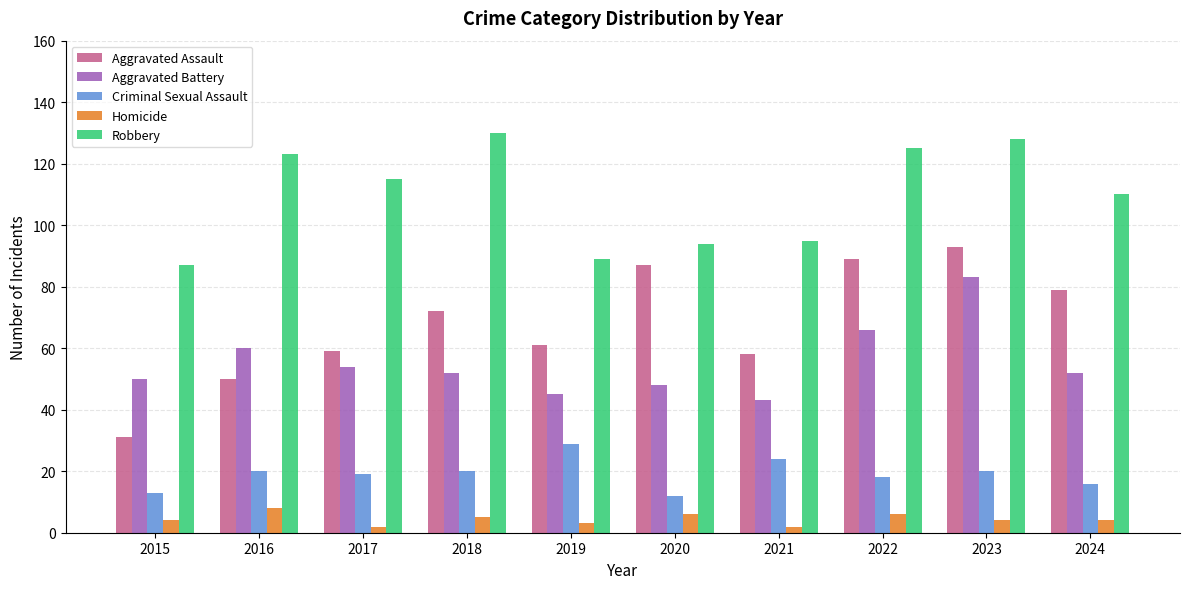

Reading left to right, extract all data points from this chart.

Aggravated Assault: 31	50	59	72	61	87	58	89	93	79
Aggravated Battery: 50	60	54	52	45	48	43	66	83	52
Criminal Sexual Assault: 13	20	19	20	29	12	24	18	20	16
Homicide: 4	8	2	5	3	6	2	6	4	4
Robbery: 87	123	115	130	89	94	95	125	128	110